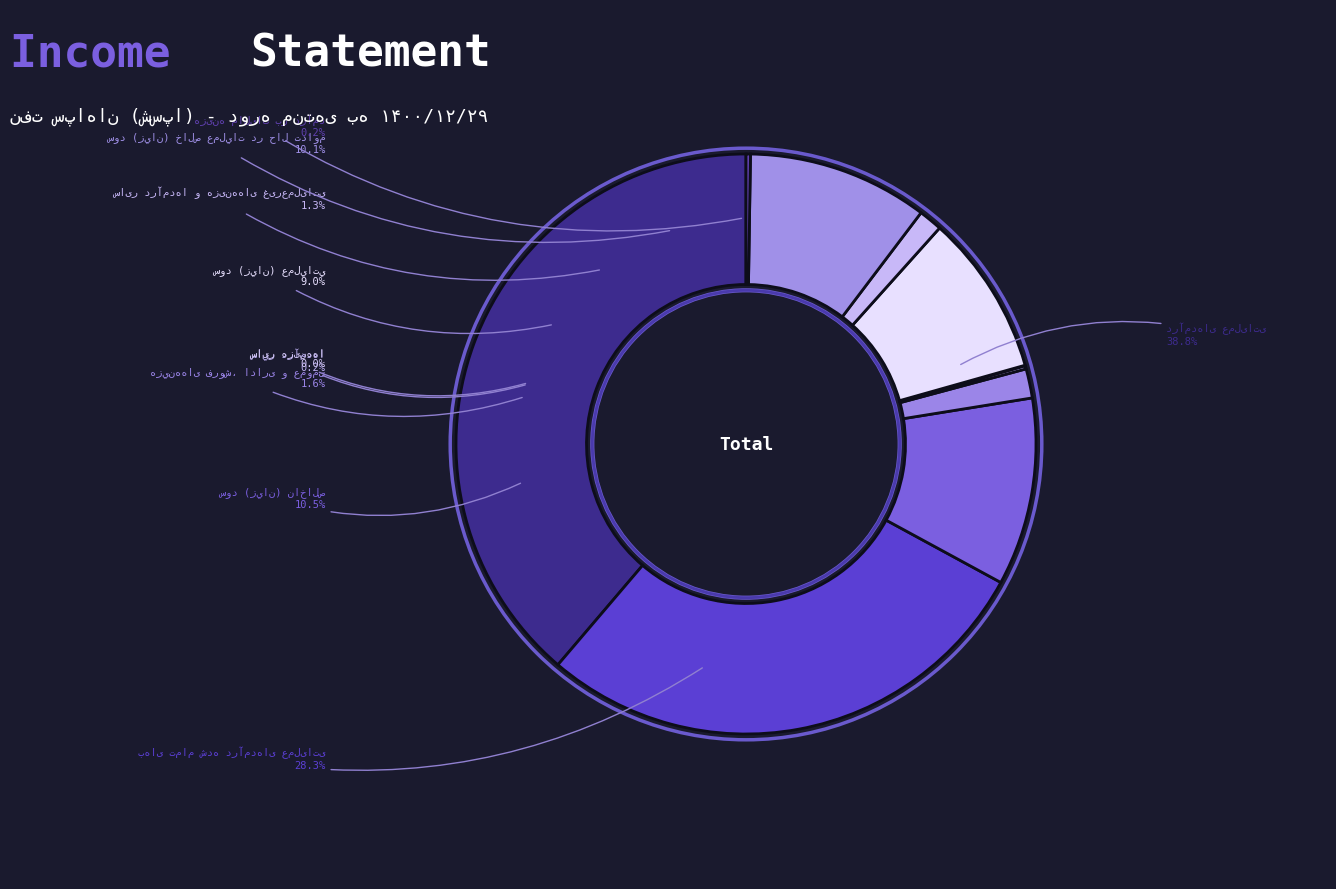

True or false: هزینه مالیات بر درآمد accounts for 14% of the total.

False